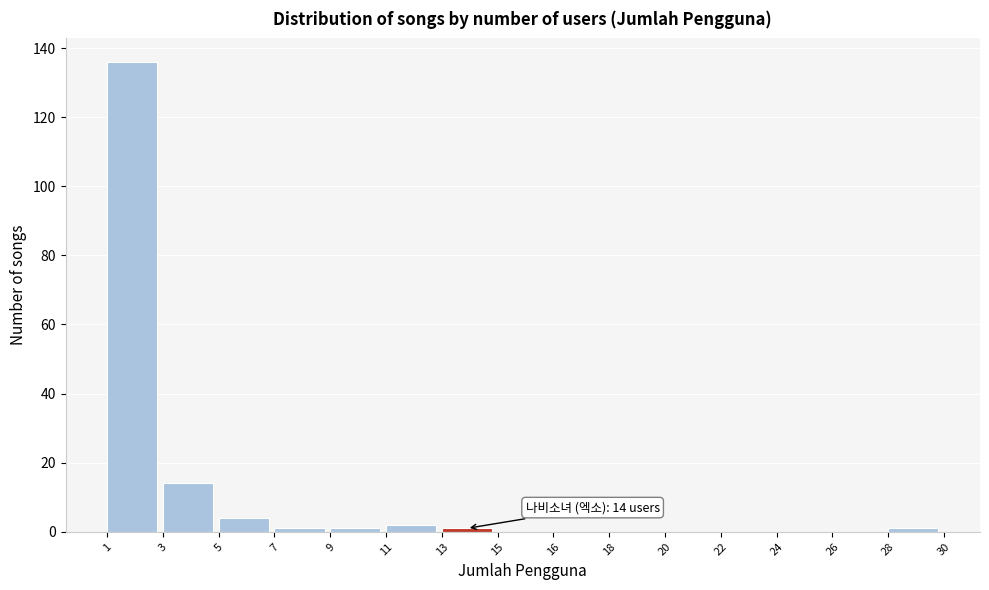

Reading left to right, transcribe all the data shown in this chart.

1=136	3=14	5=4	7=1	9=1	11=2	13=1	15=0	16=0	18=0	20=0	22=0	24=0	26=0	28=1